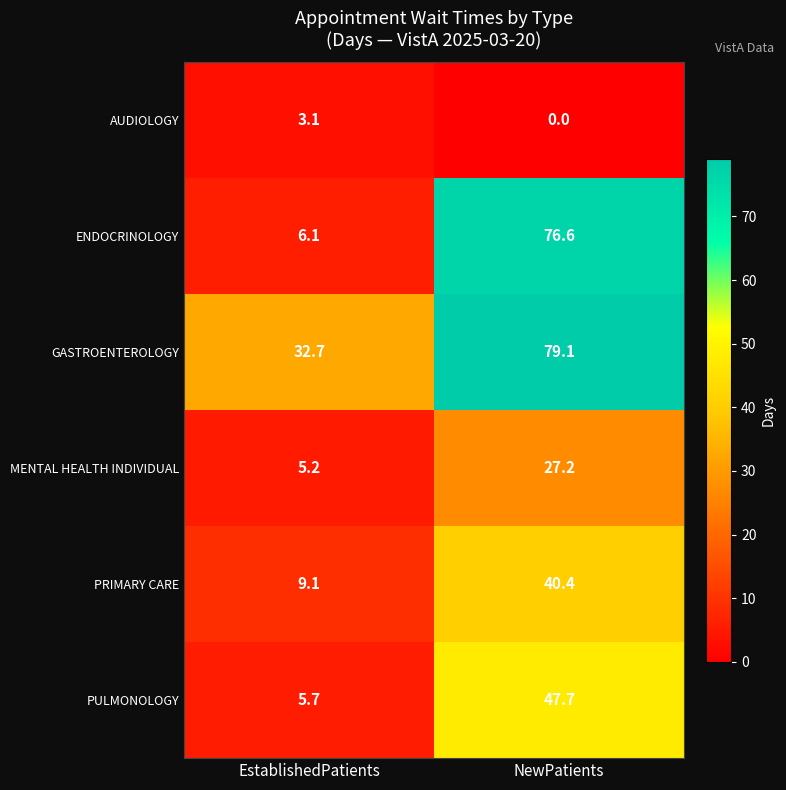

How many data points in ENDOCRINOLOGY are less than 76?

1